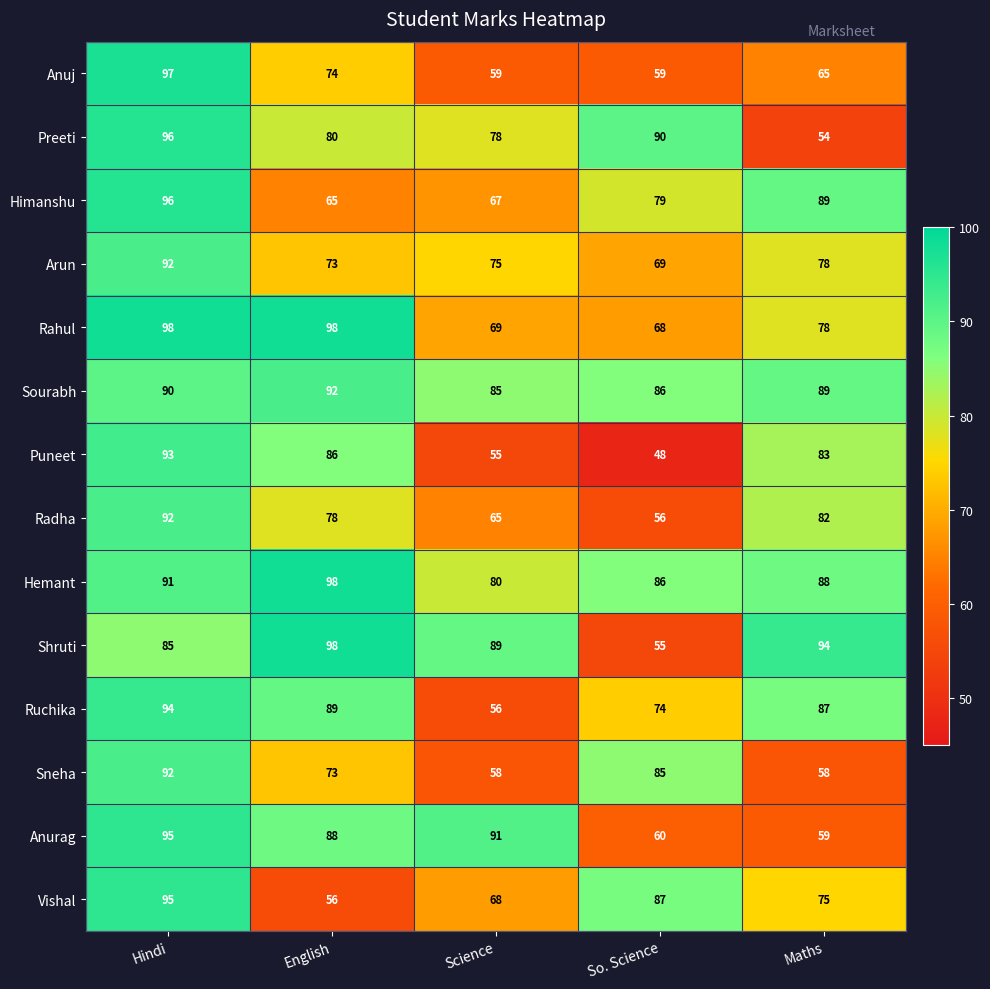

True or false: Anurag has a value of 59 at Maths.

True